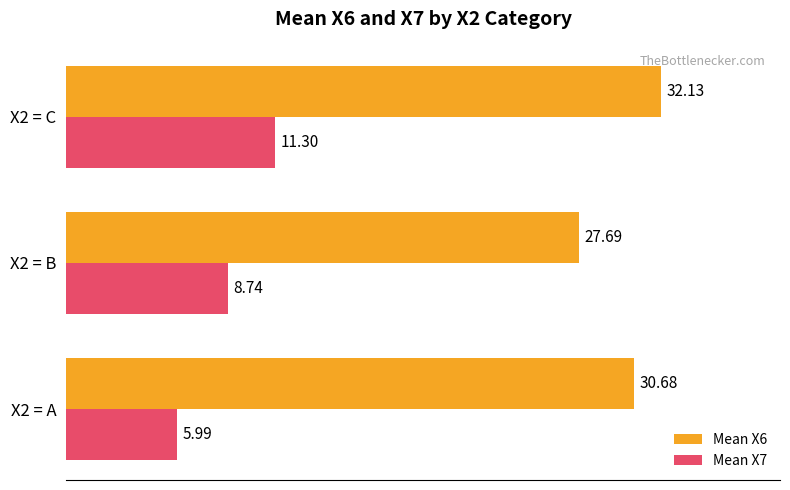

What is the sum of all Mean X6 values?

90.5